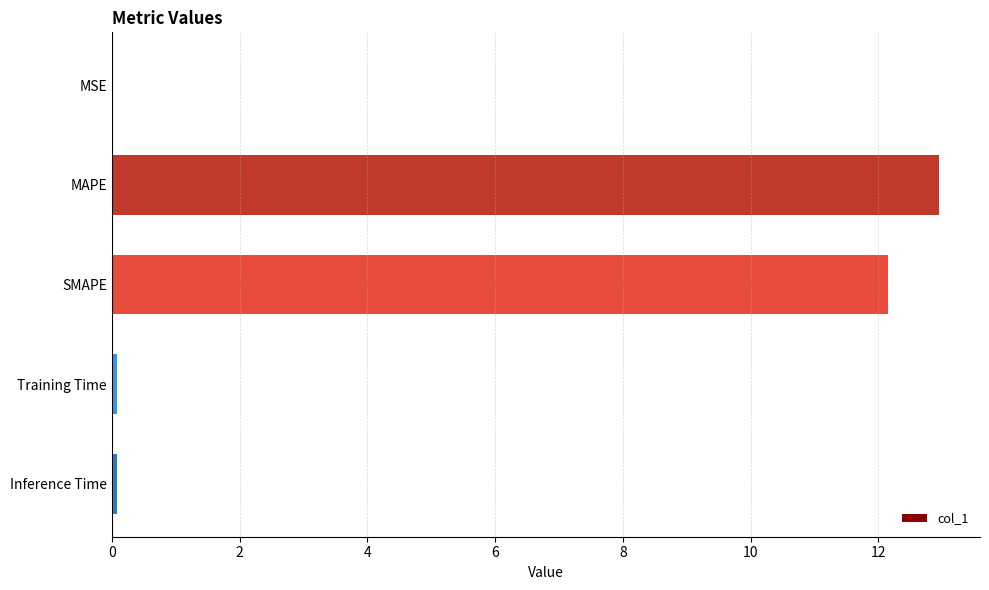

True or false: the data shows 12.2 at SMAPE.

True